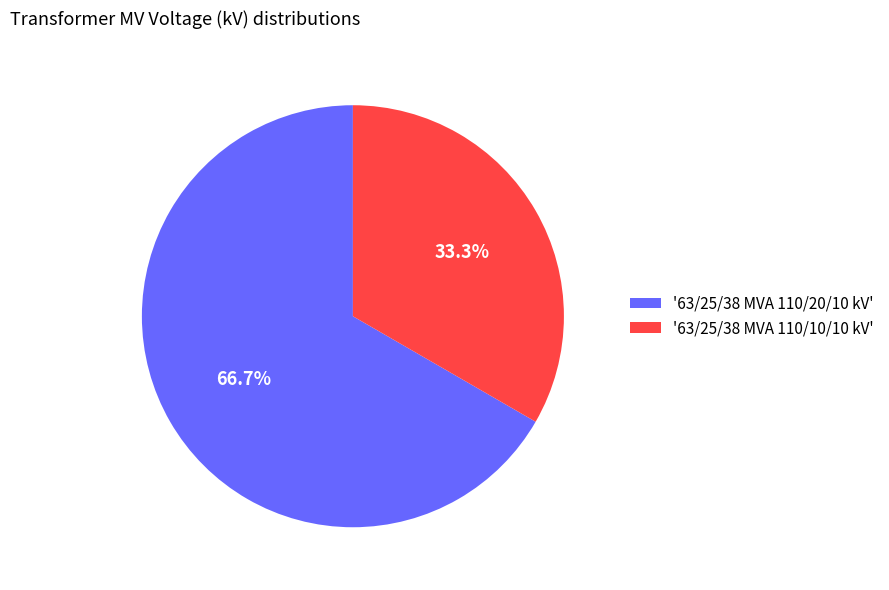

To the nearest percent, what is the difference between the largest and smallest slice percentages?

33%